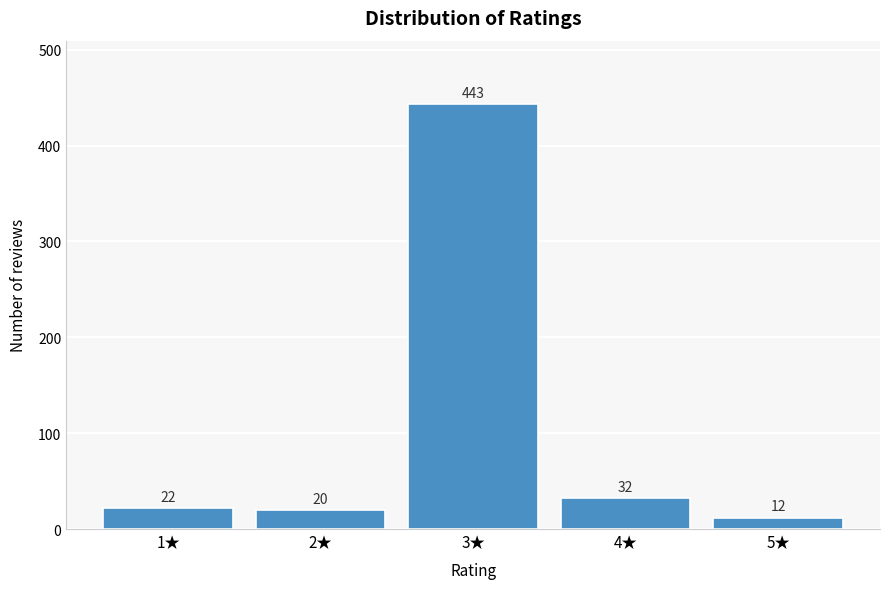

Reading left to right, transcribe all the data shown in this chart.

1★=22	2★=20	3★=443	4★=32	5★=12